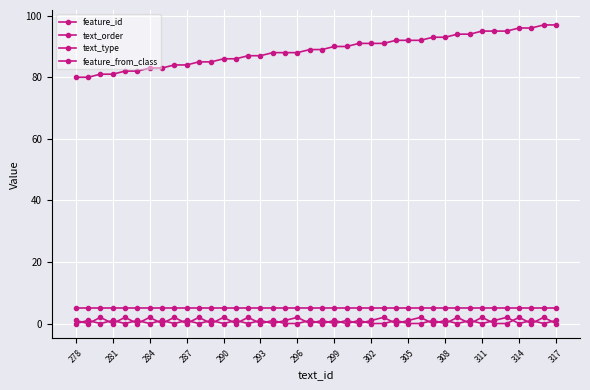

What is the greatest value displayed?

97